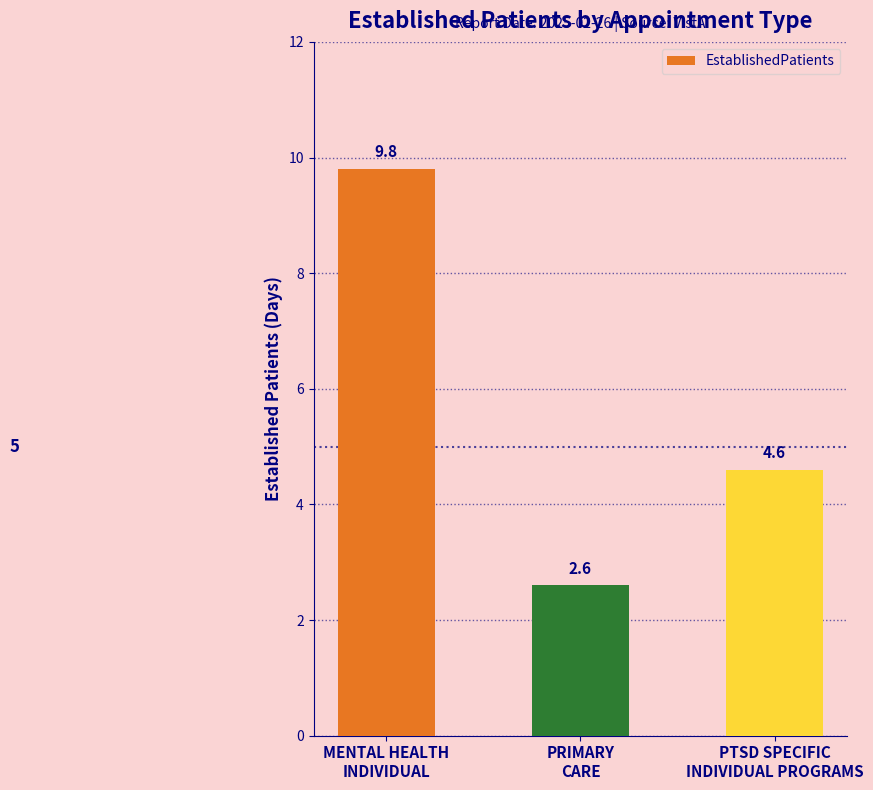

Rank the categories by value from lowest to highest.

PRIMARY
CARE, PTSD SPECIFIC
INDIVIDUAL PROGRAMS, MENTAL HEALTH
INDIVIDUAL